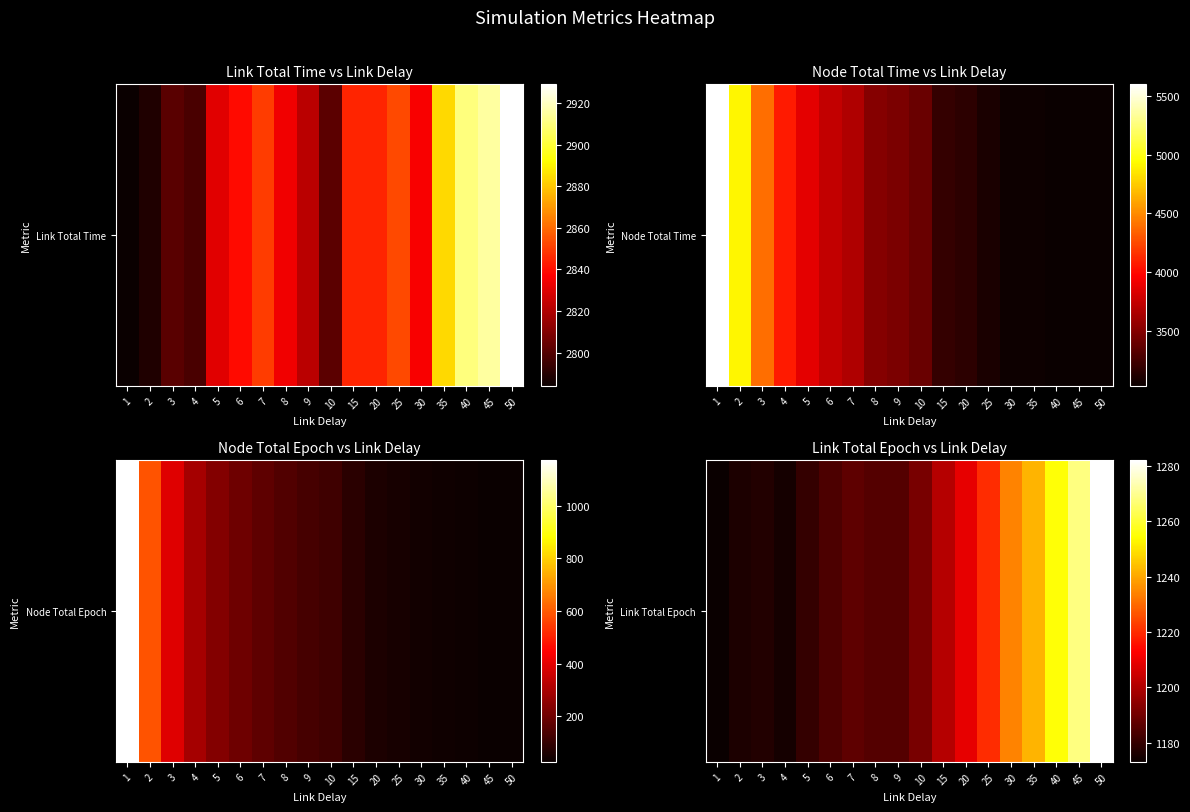

How many series are shown in this chart?

1